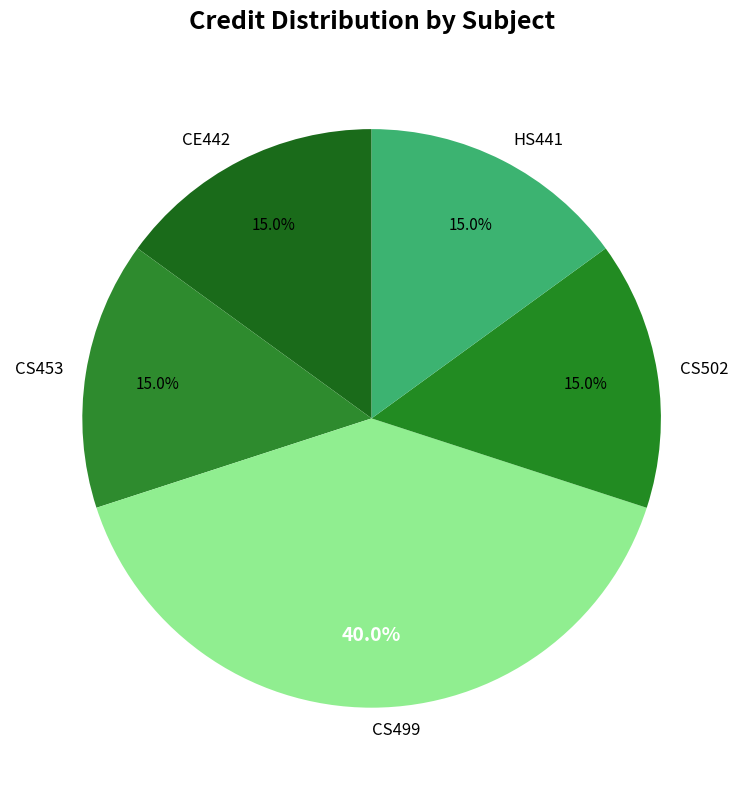

What is the ratio of the value at CS499 to the value at CE442?

2.7